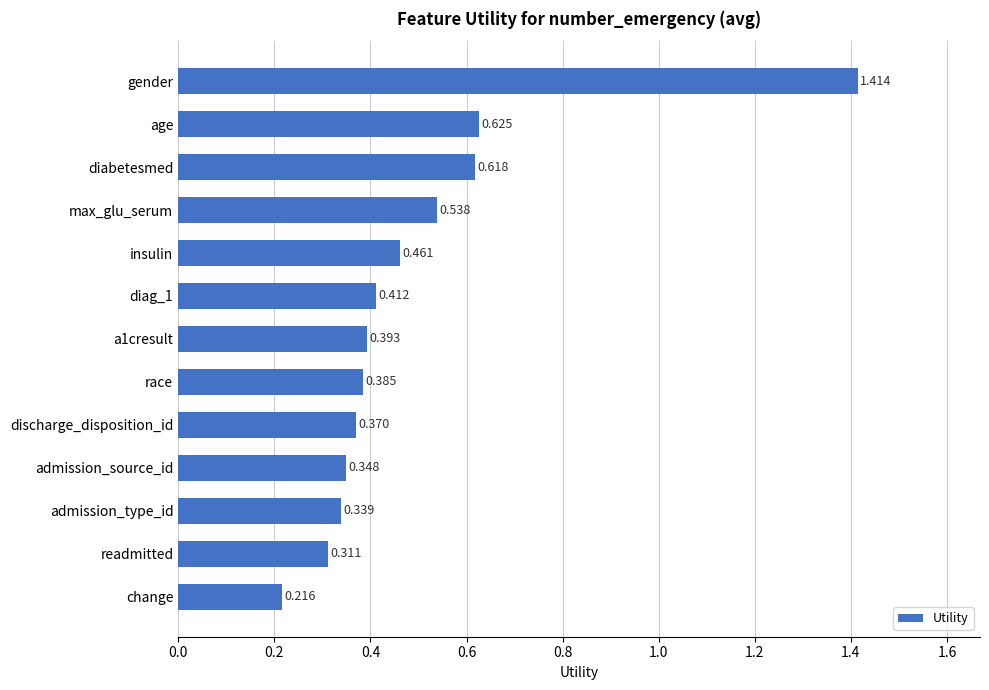

Does the chart contain any negative values?

No